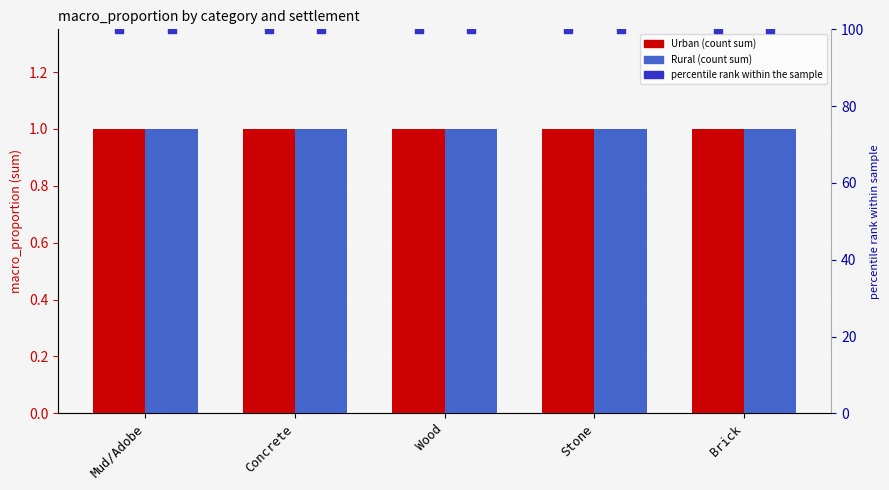

Which series reaches the maximum Y coordinate?

percentile rank within the sample (Urban)